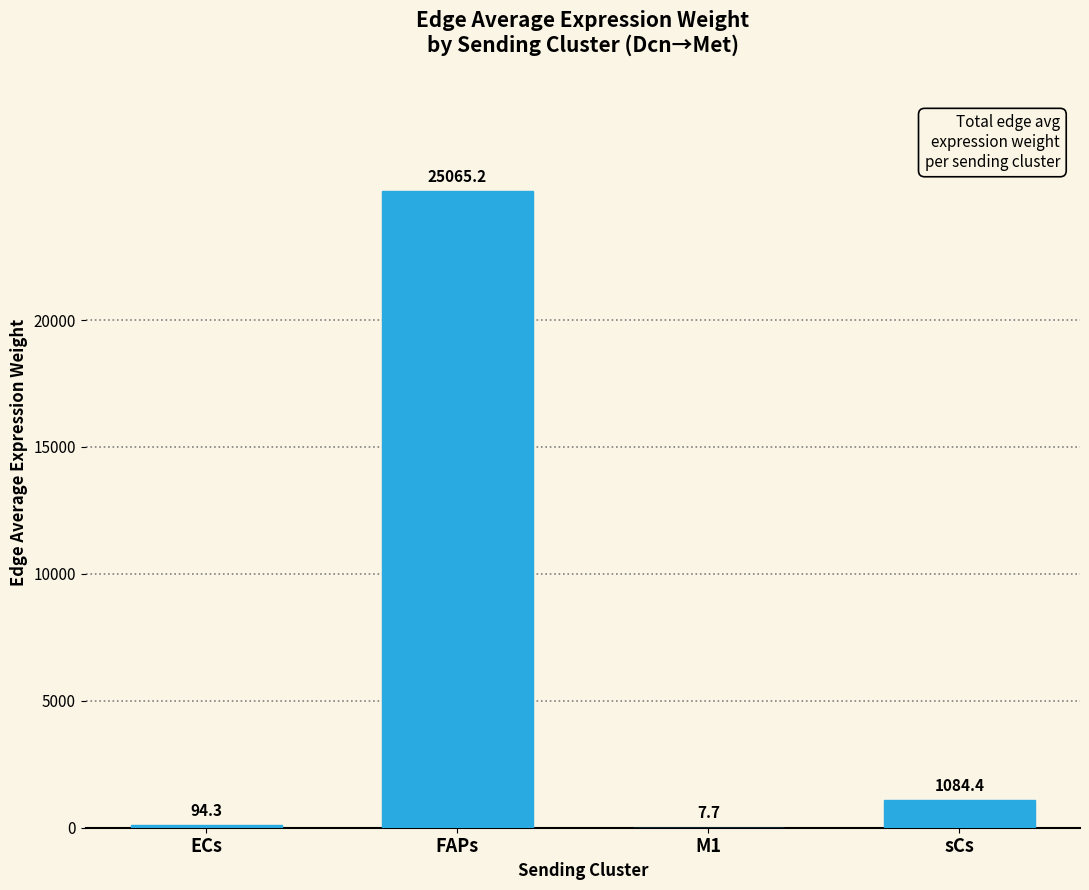

At which label does the data first exceed 1084?

FAPs